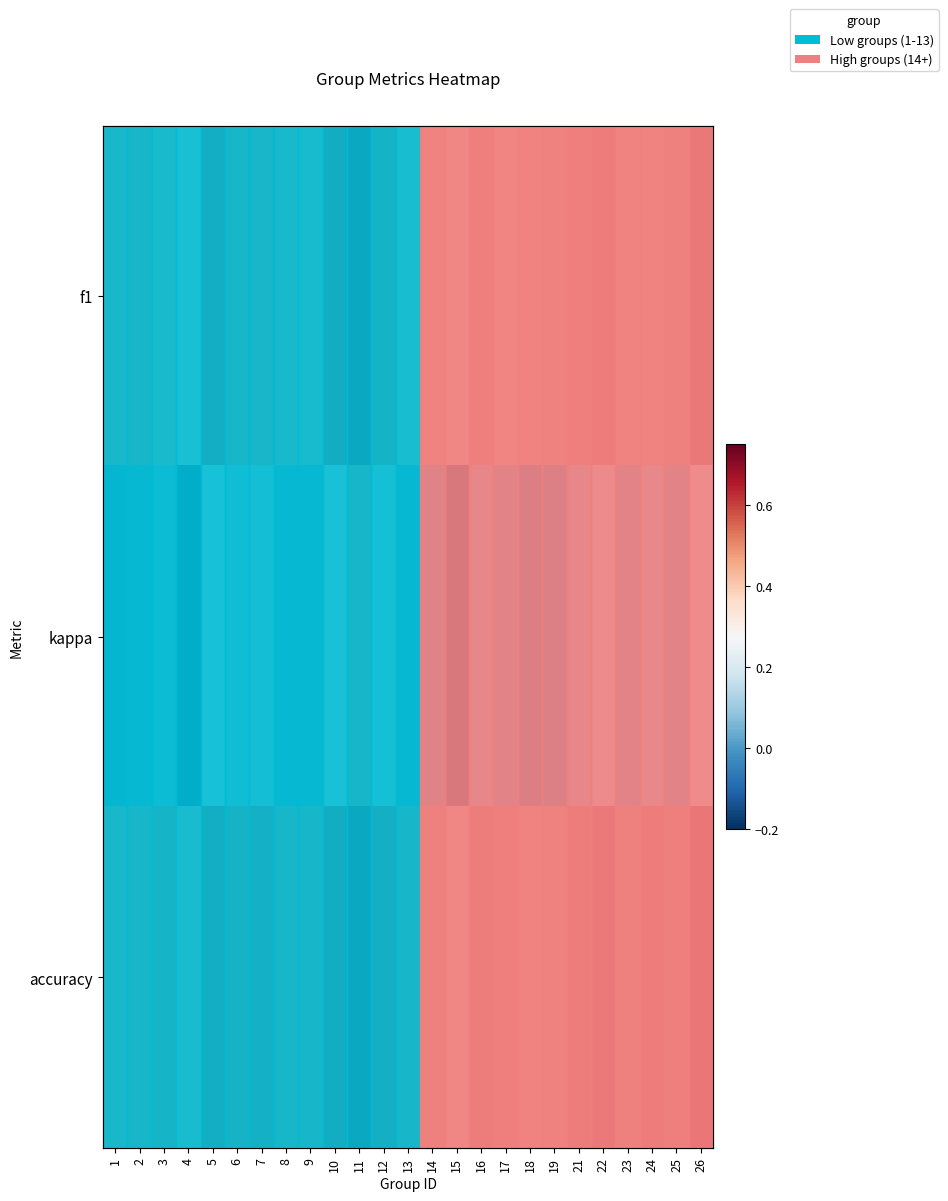

Which category has the lowest value across all series?

15